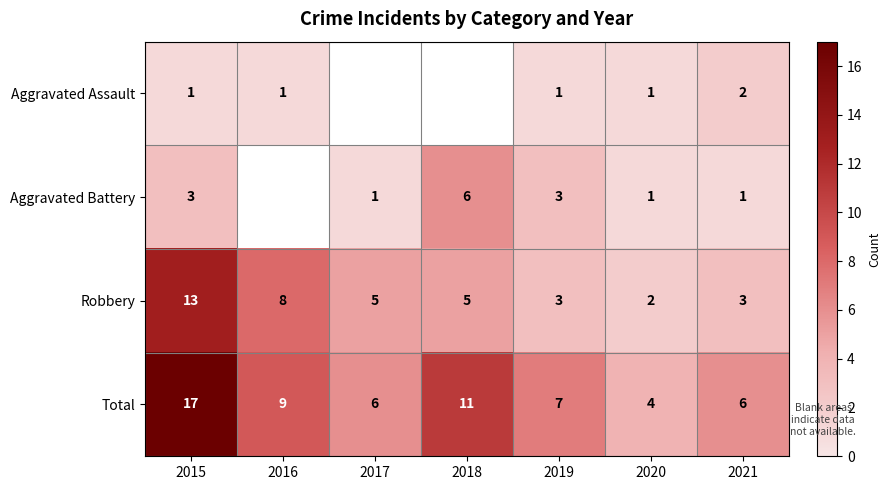

The value of Total at 2019 is 11. True or false?

False